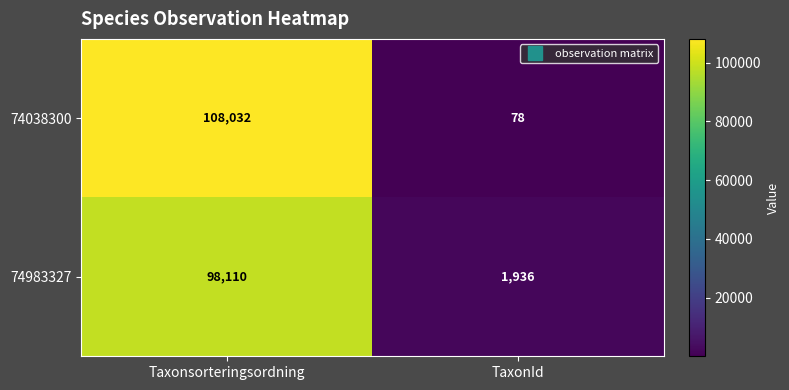

At TaxonId, list the series in order from smallest to largest.

74038300, 74983327